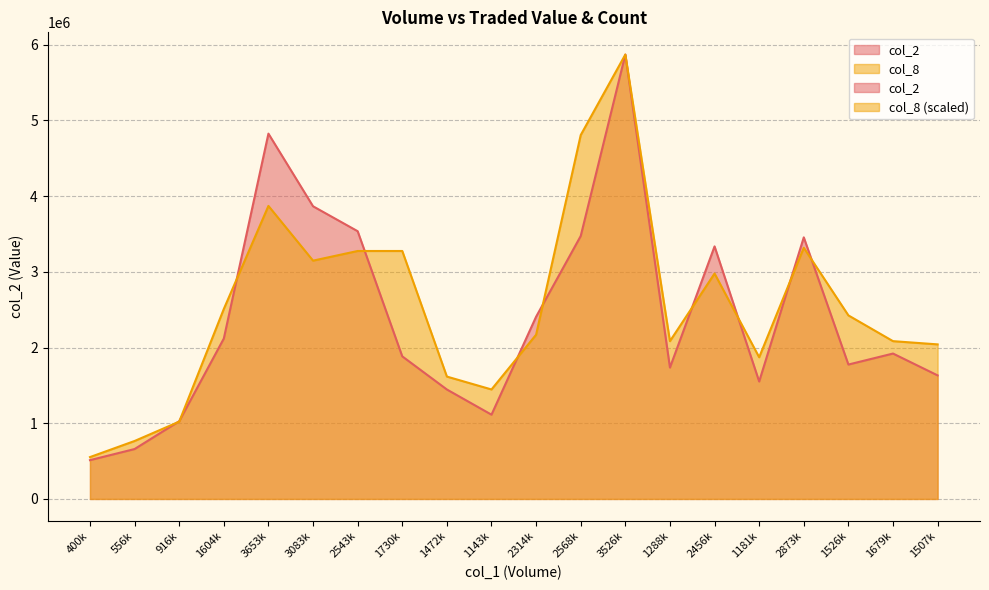

Where is the first local maximum for col_2?

3653k